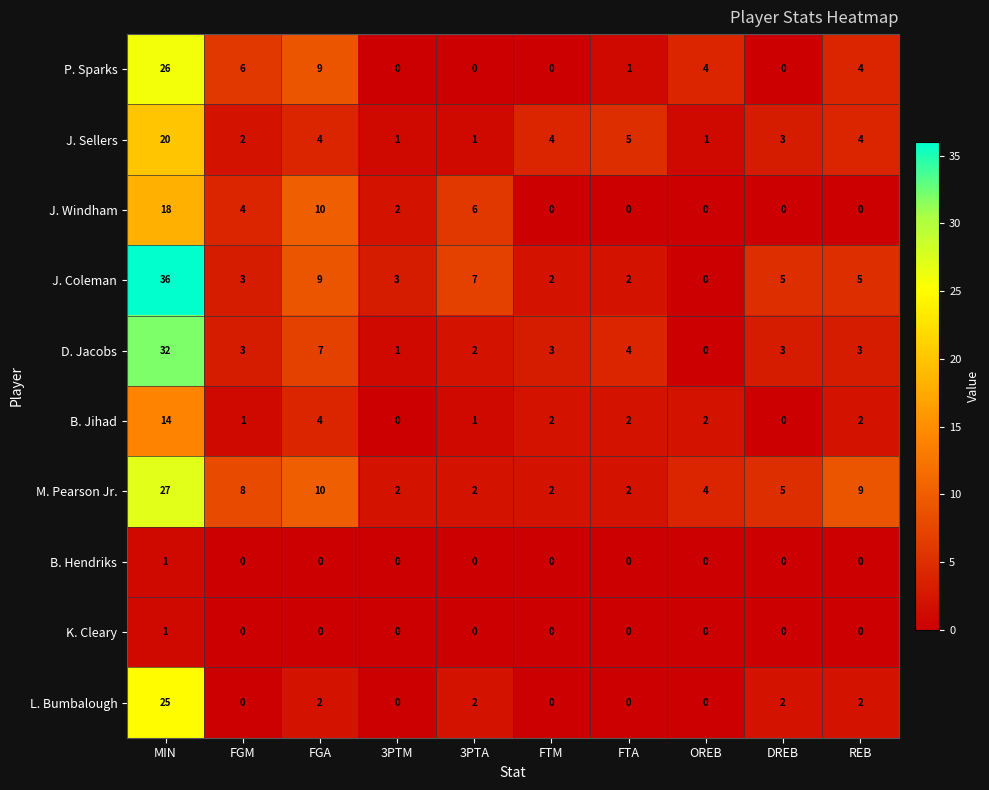

Which series has the largest total across all categories?

J. Coleman